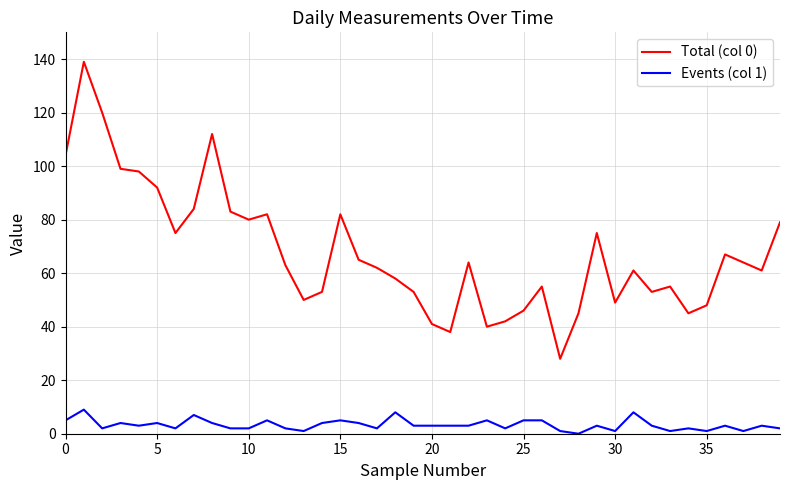

Which series has the widest spread of values?

Total (col 0)